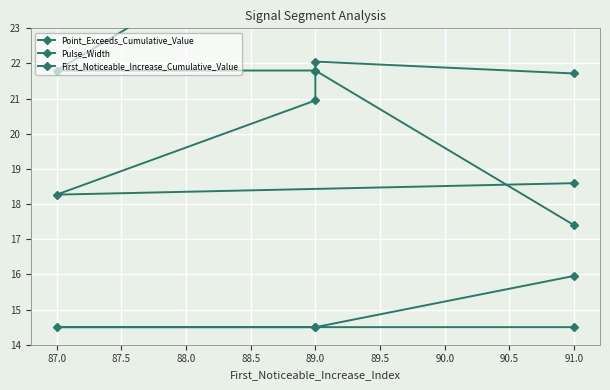

True or false: First_Noticeable_Increase_Cumulative_Value has a value of 14.5 at 89.0.

True